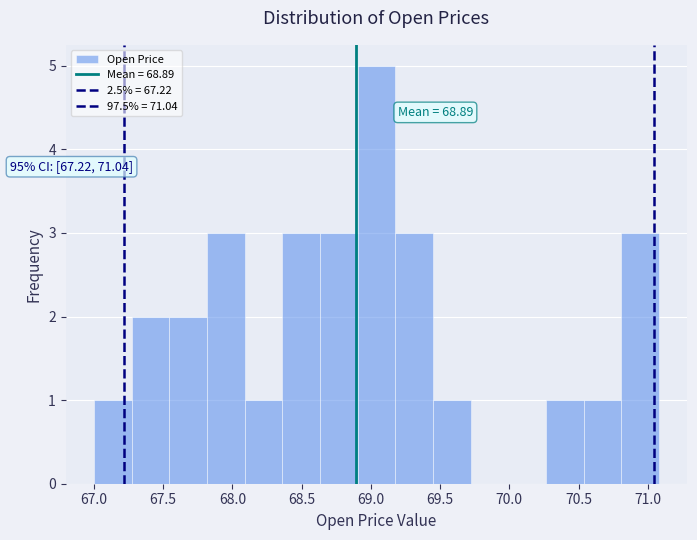

Which range on the x-axis has the tallest bar?

68.90 to 69.20